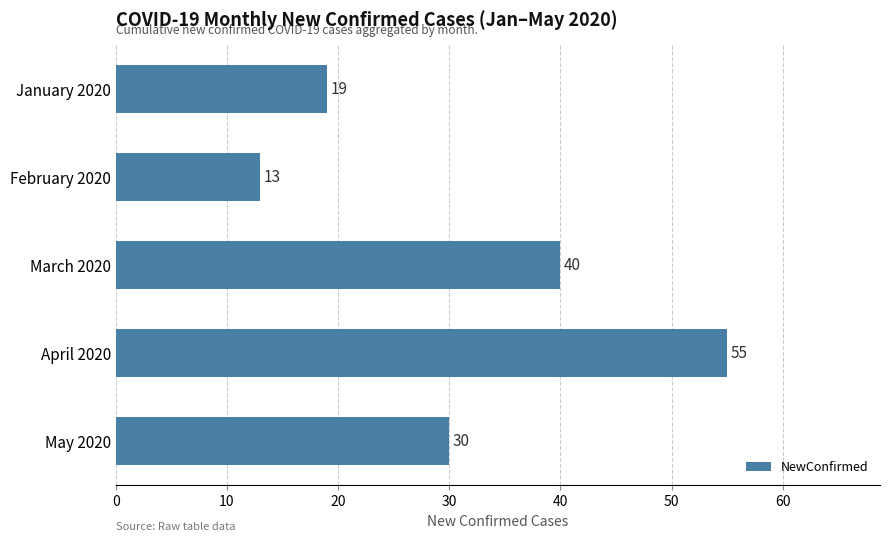

What is the approximate value at April 2020?

55